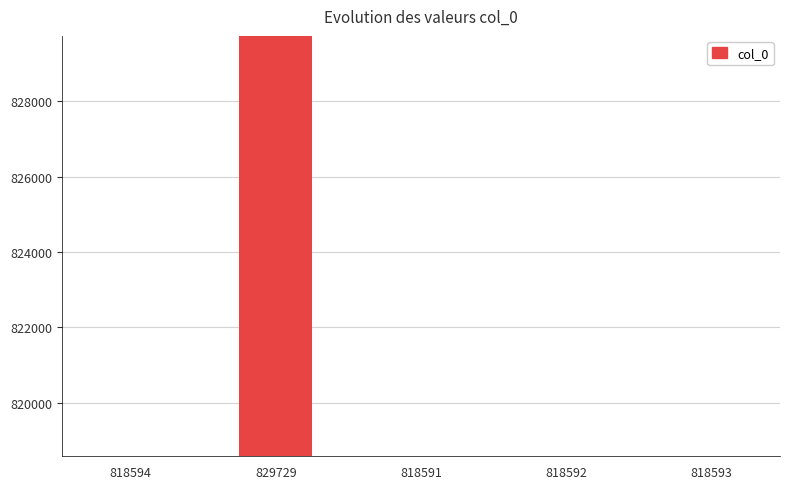

At which category does the chart reach its peak across all series?

829729